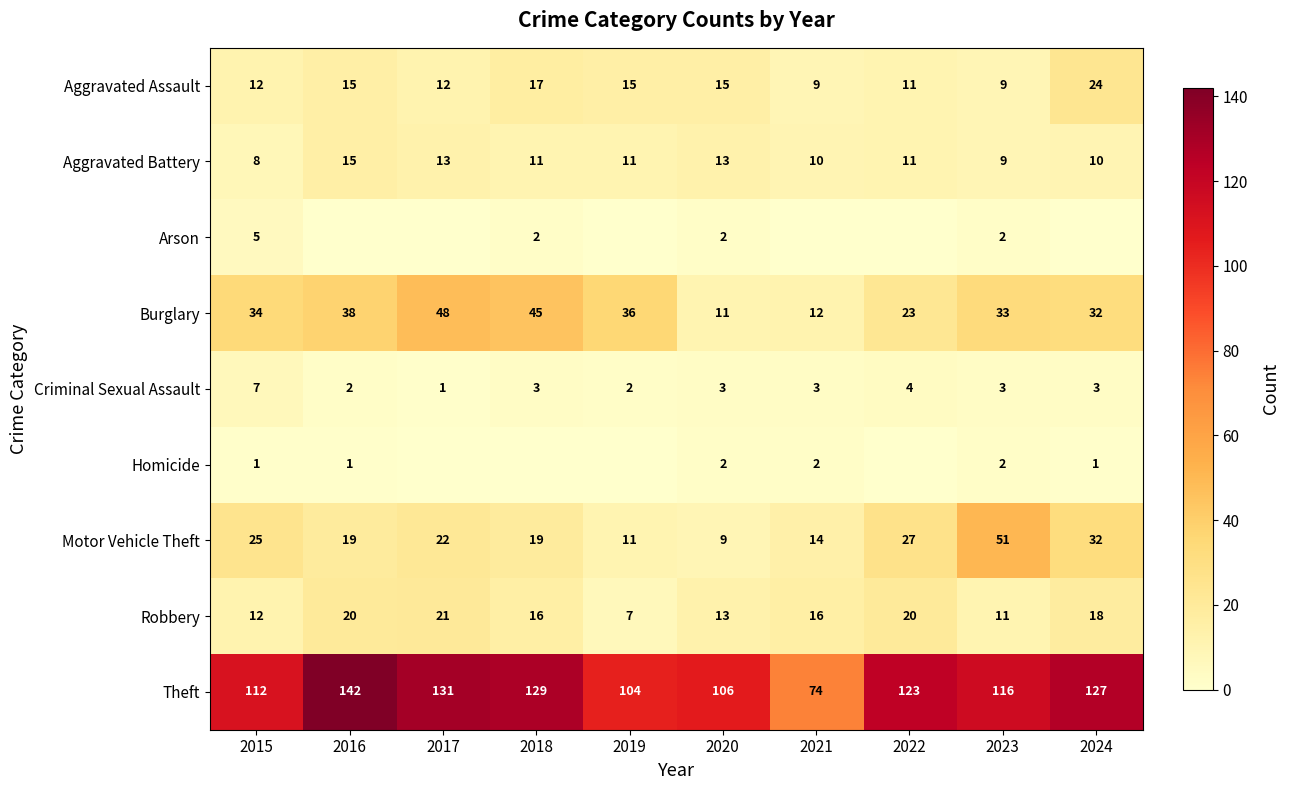

What is the sum of all Homicide values?

9